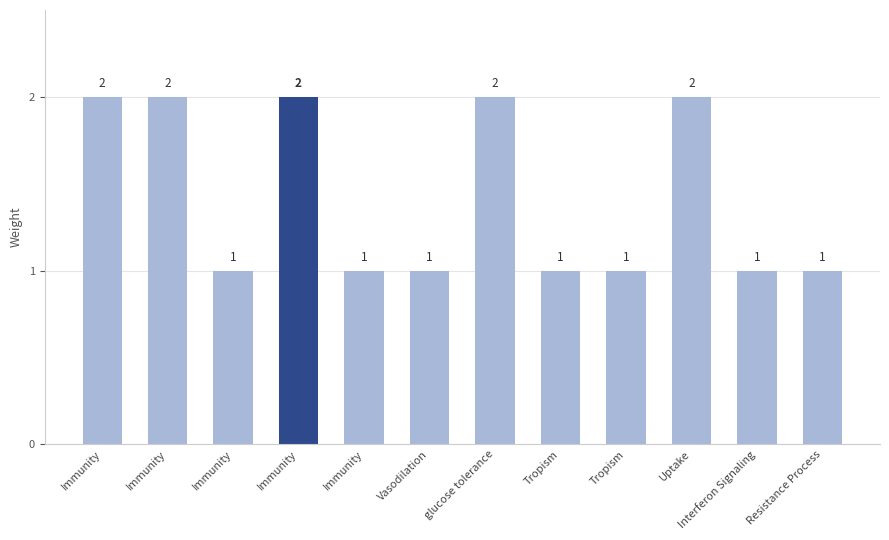

What is the label of the 5th bar from the left?

Immunity